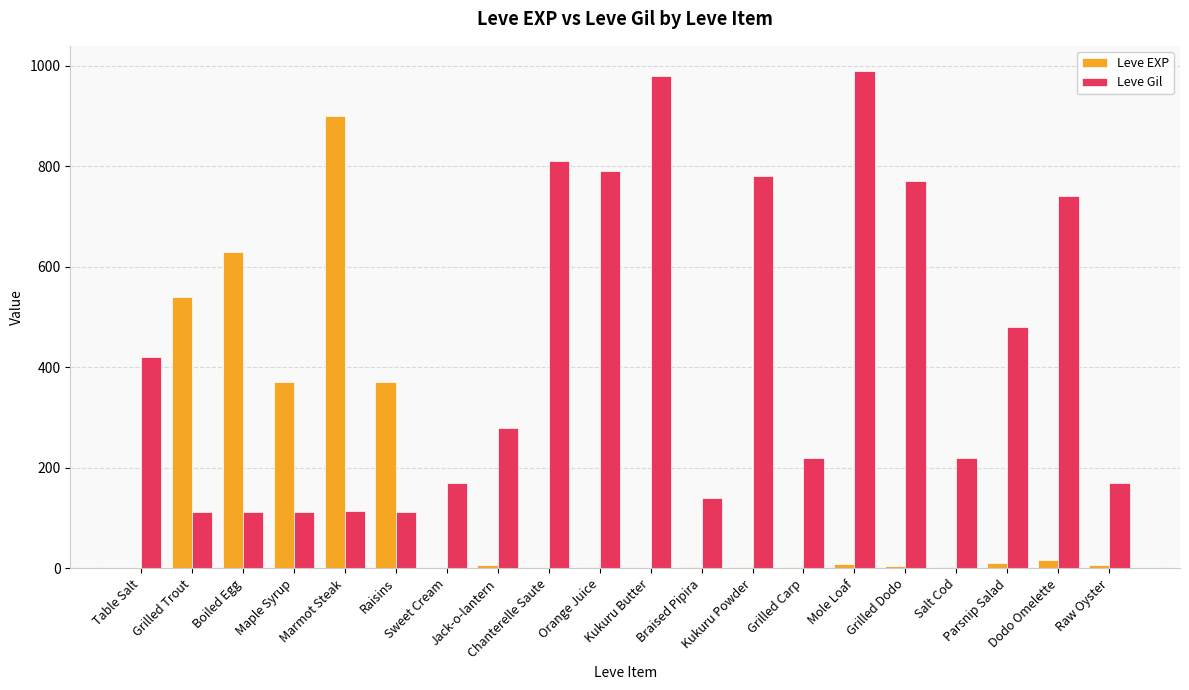

What is the spread (max minus min) of values at Salt Cod?

217